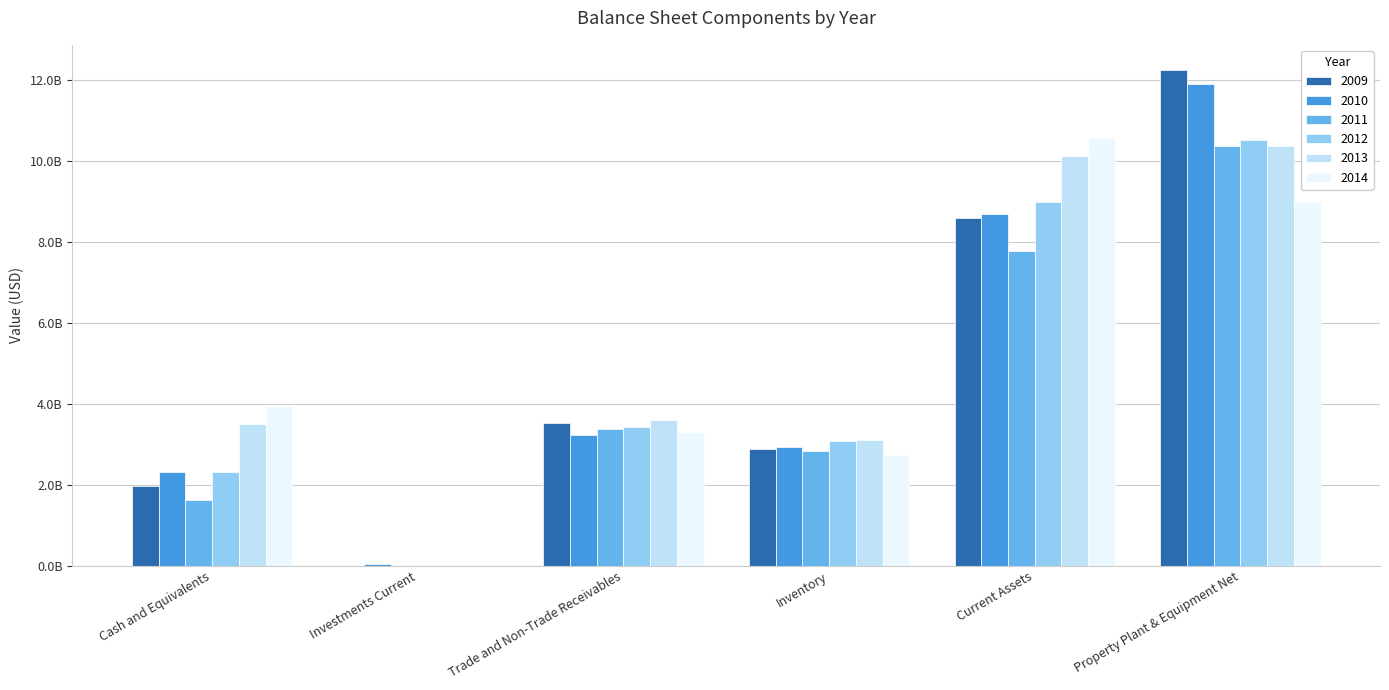

What is the sum of all 2009 values?

29197991391.7